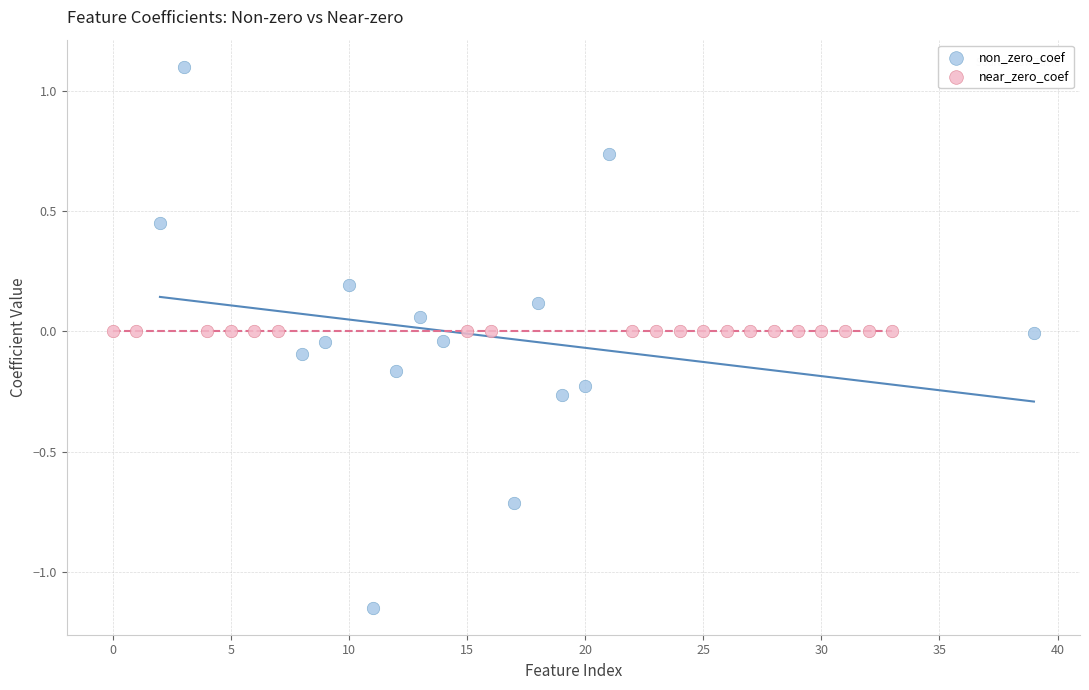

Which series reaches the minimum Y coordinate?

non_zero_coef